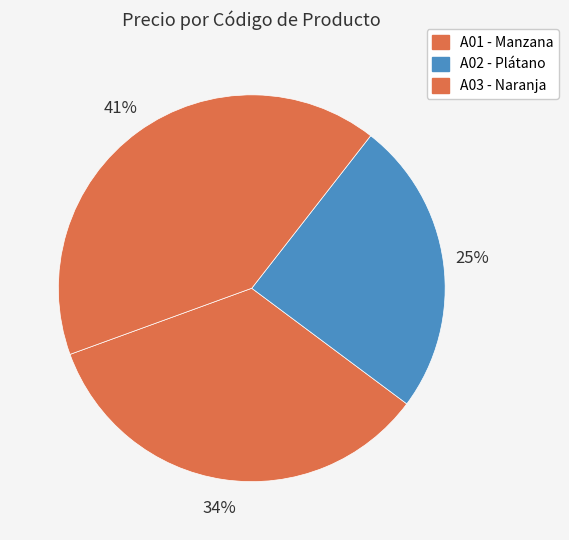

Count the number of slices in the pie.

3